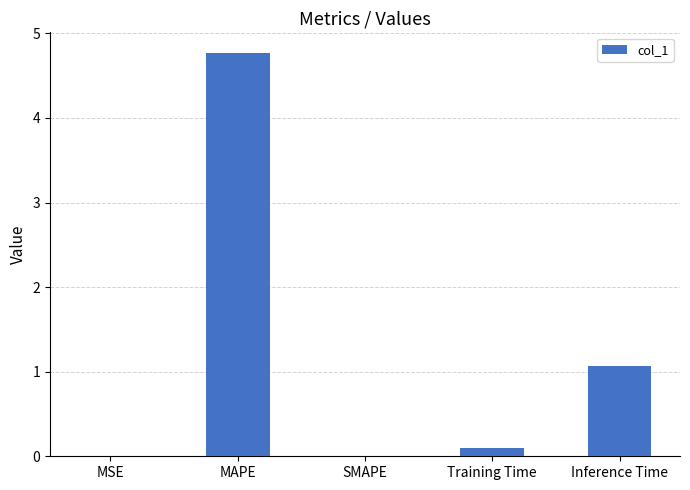

True or false: the data shows 0.6 at Inference Time.

False